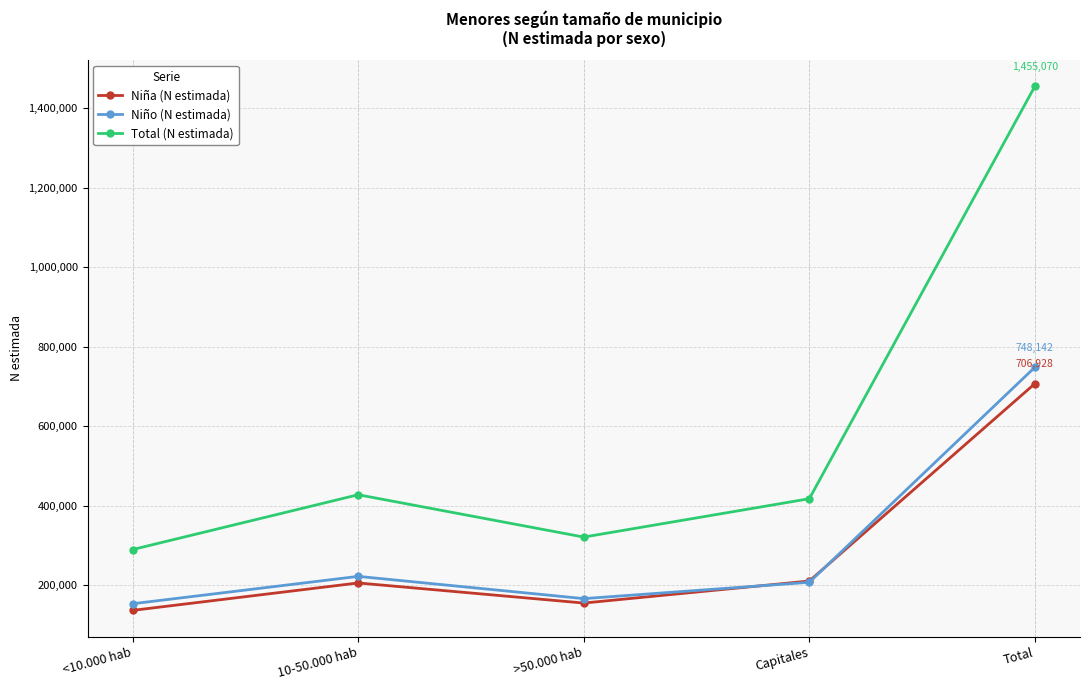

At how many categories does at least one series exceed 722283?

1